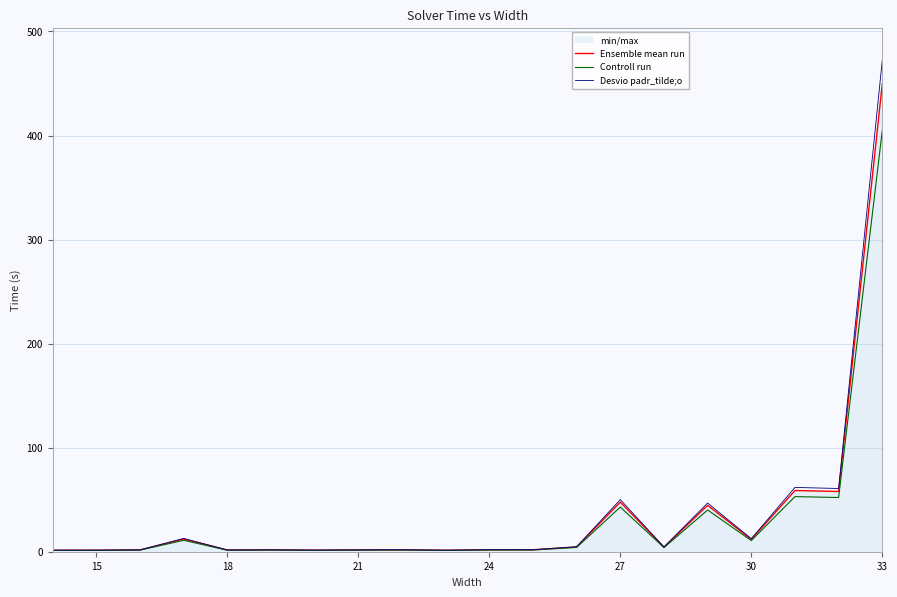

True or false: Ensemble mean run and Desvio padr_tilde;o cross at least once.

False